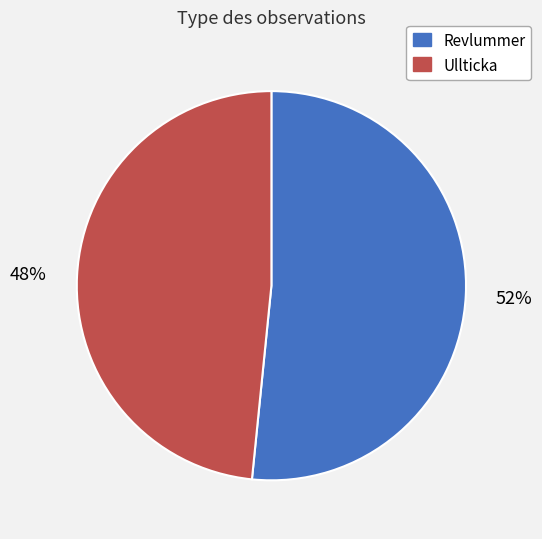

To the nearest percent, what percentage of the pie is Revlummer?

52%